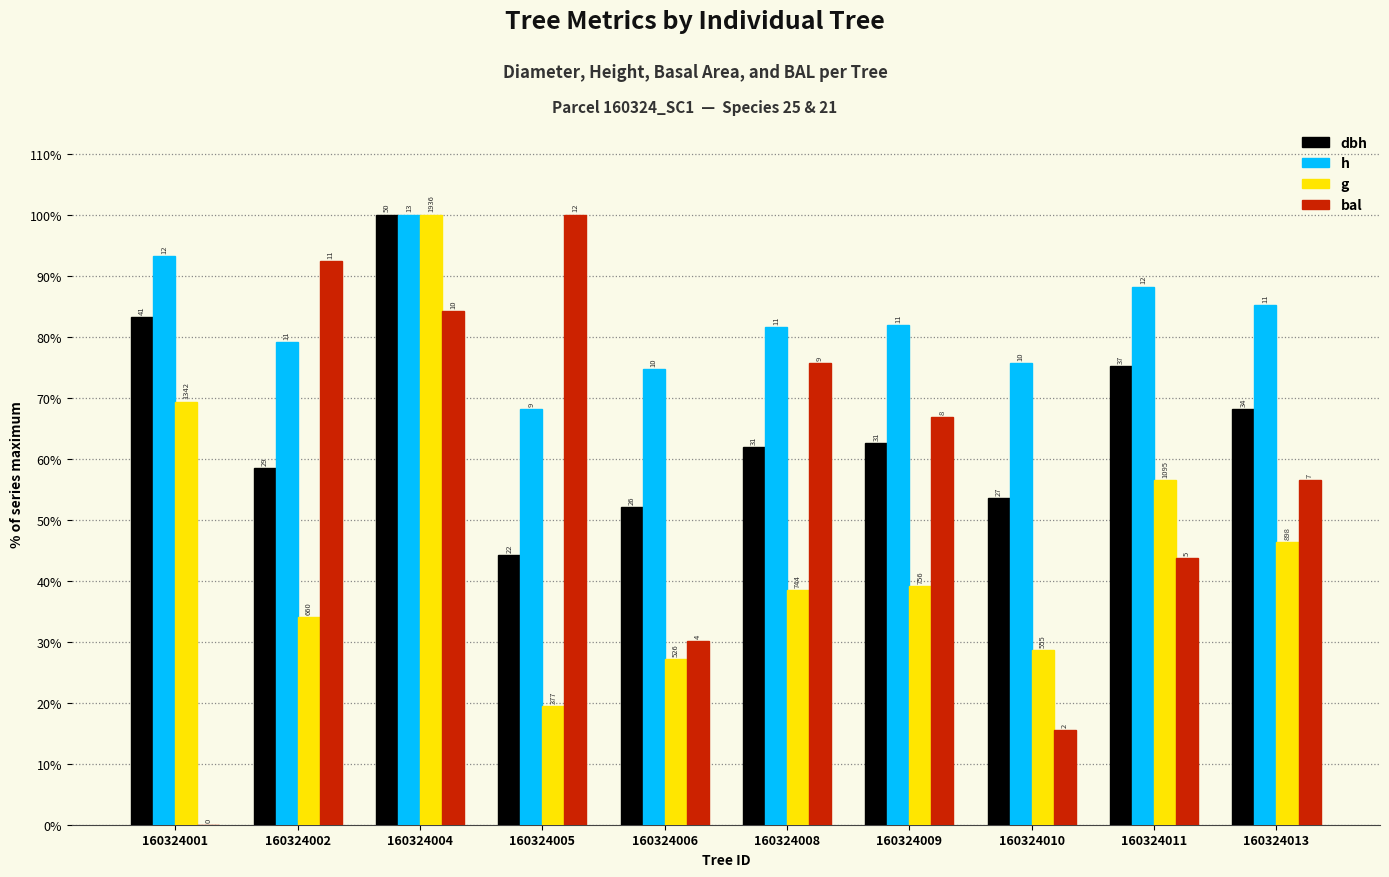

What are all the series names shown in the legend?

dbh, h, g, bal